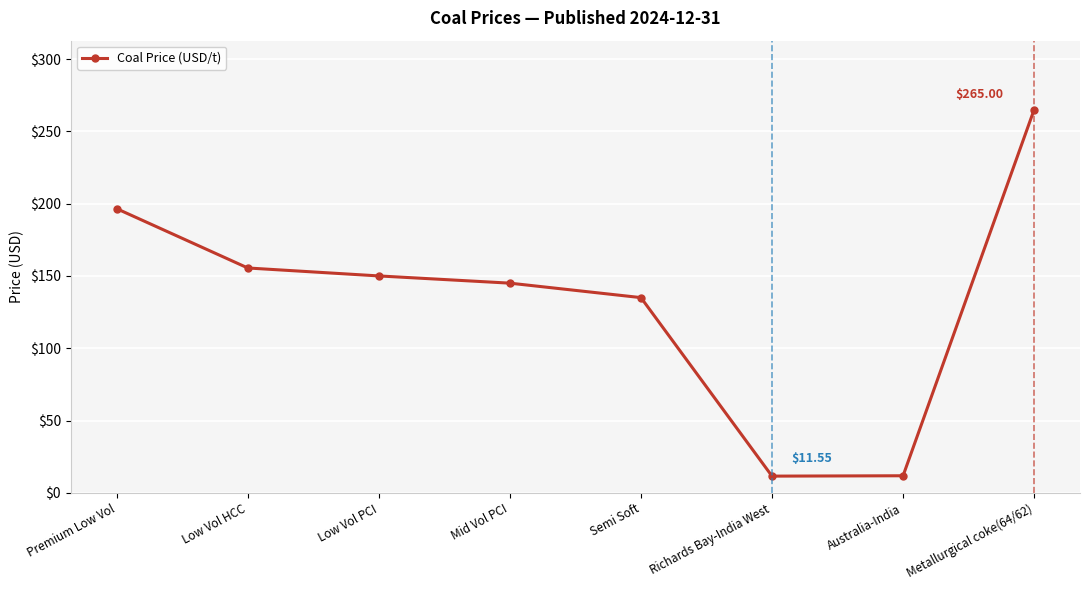

What is the smallest value displayed?

11.6